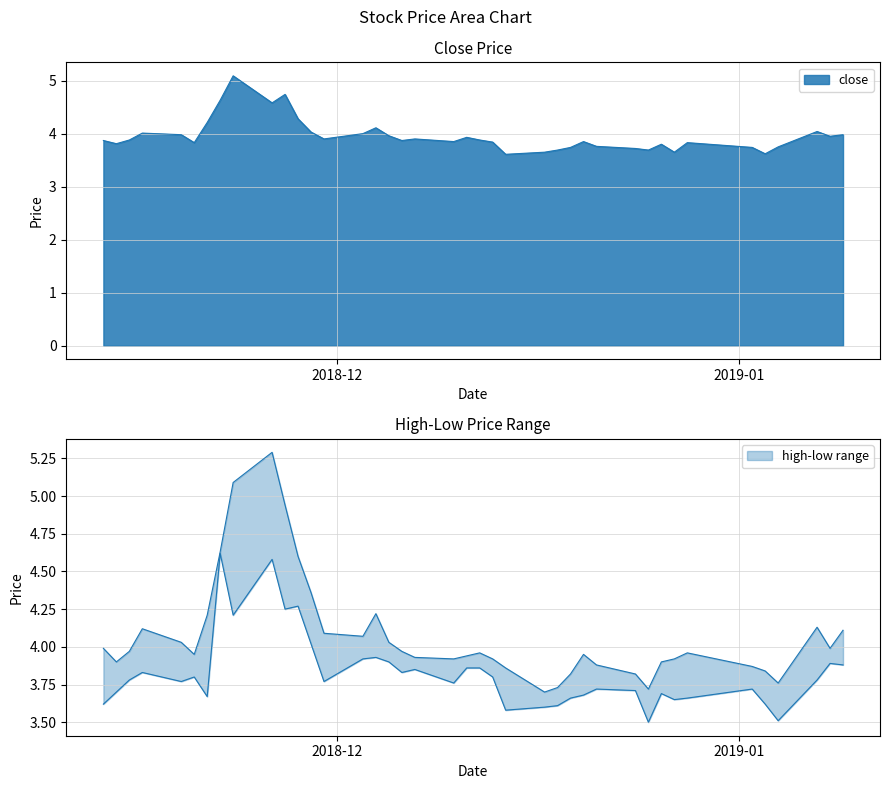

Which series has the largest range (max minus min)?

high